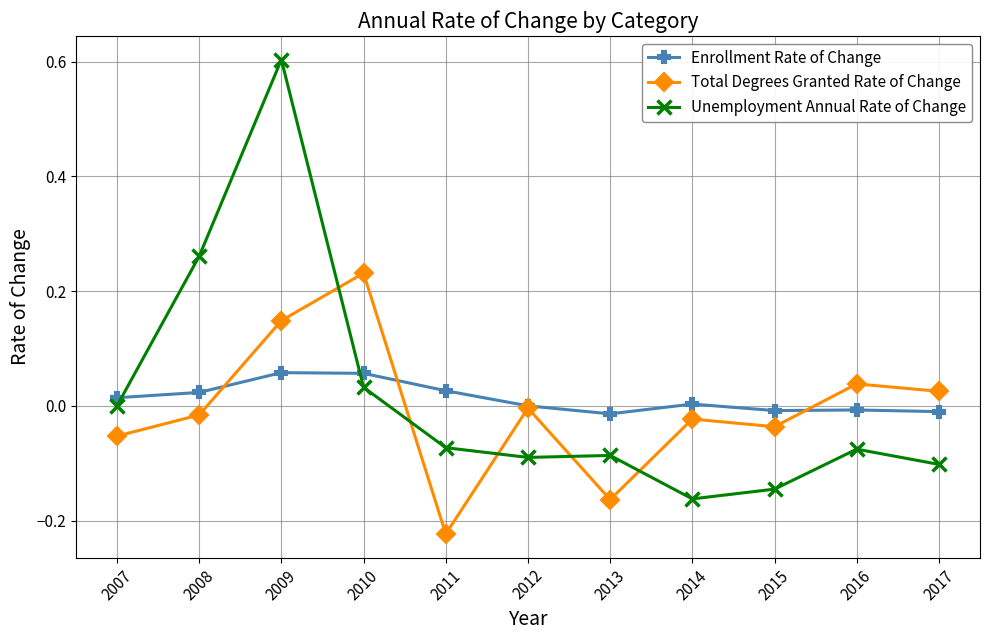

True or false: Enrollment Rate of Change has more than 0 interior local peaks.

True